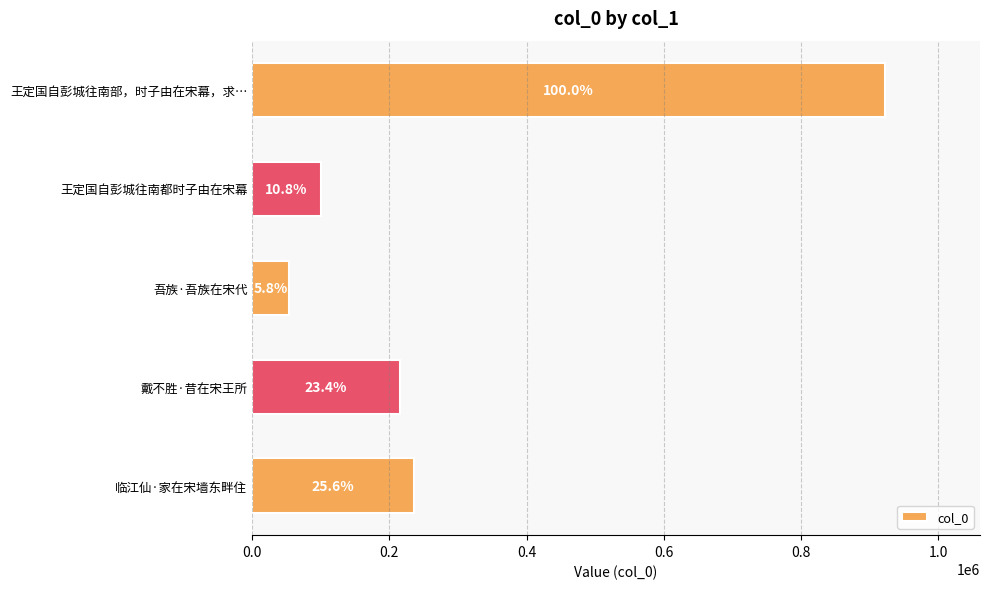

How many bars are there in total?

5